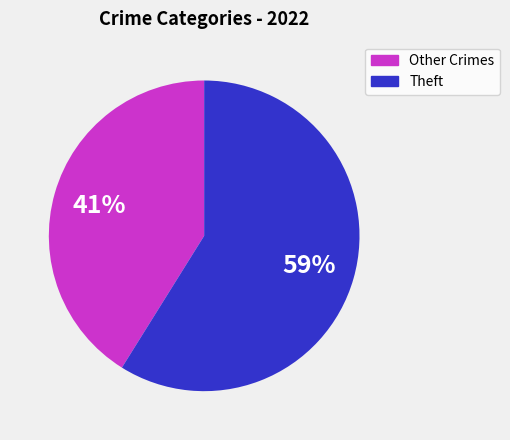

Is there any slice that represents more than half of the pie?

Yes